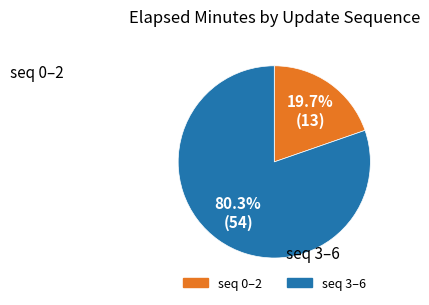

Is there any slice that represents more than half of the pie?

Yes